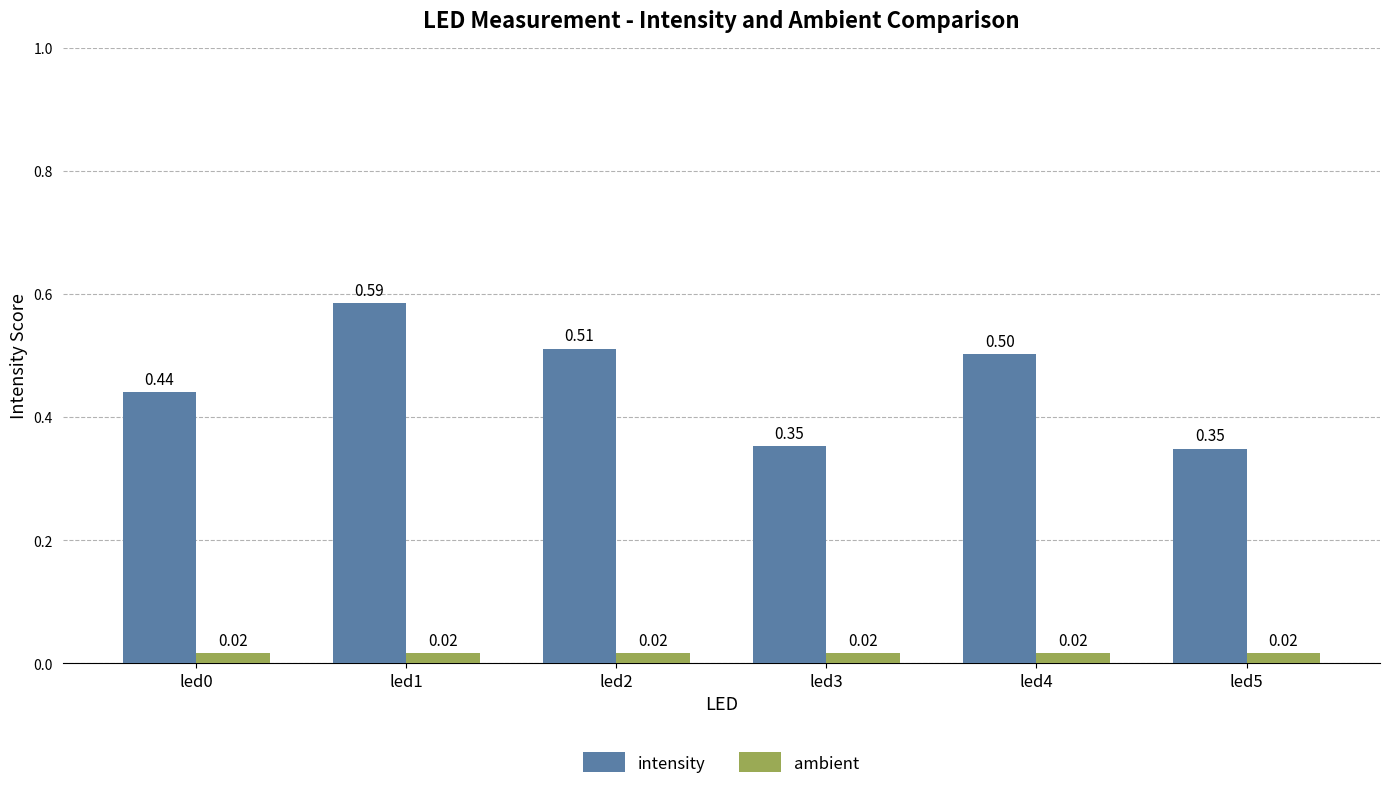

At led2, list the series in order from smallest to largest.

ambient, intensity